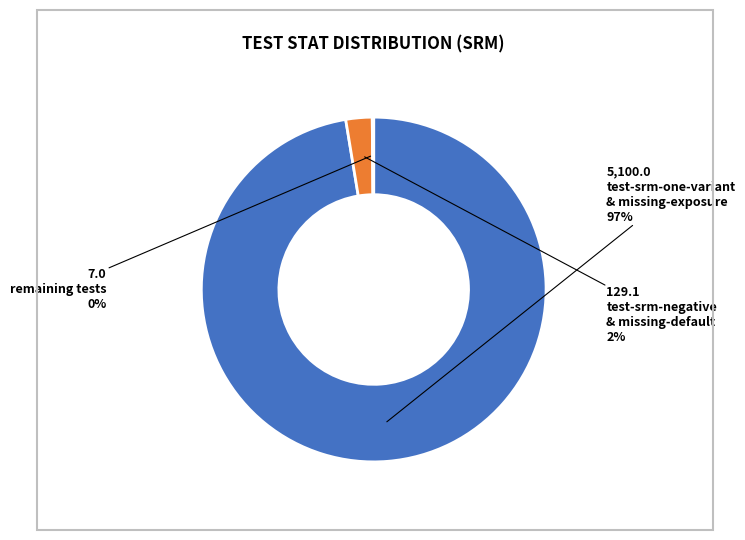

To the nearest percent, what is the average slice percentage?

33%